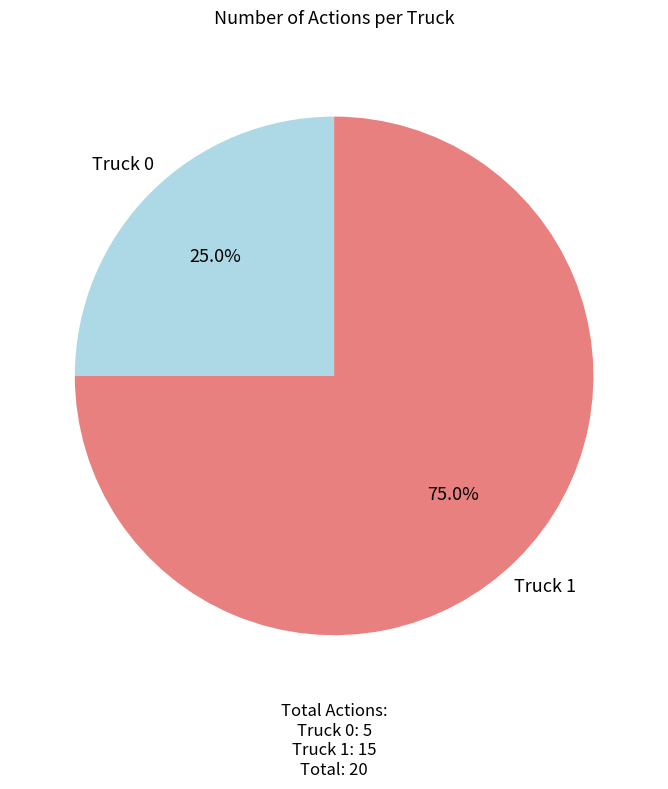

How many slices are in this pie chart?

2